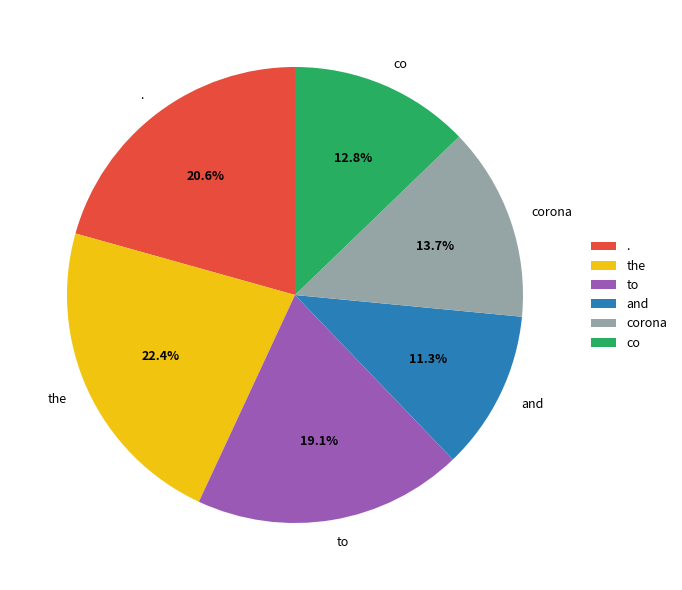

To the nearest percent, what percentage of the pie is and?

11%